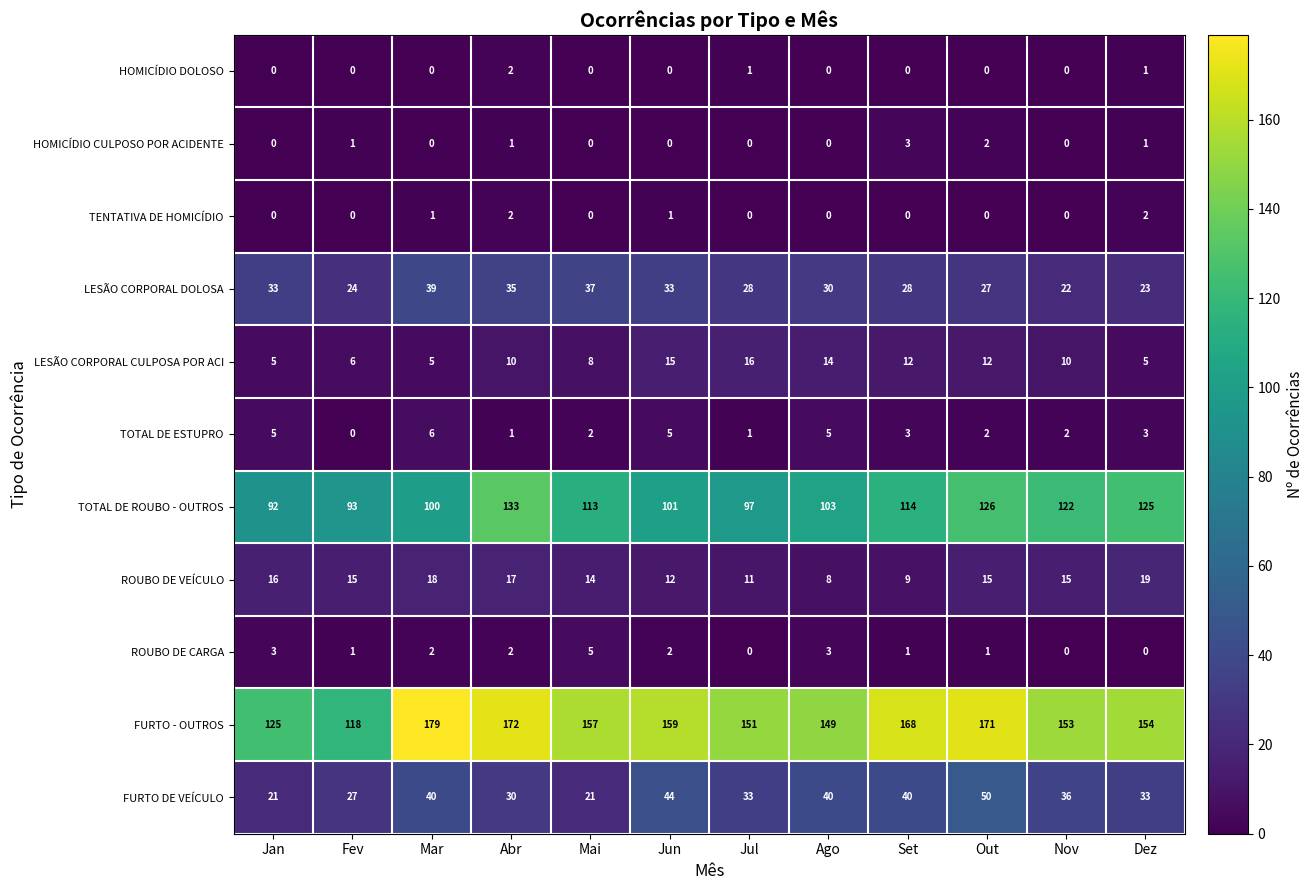

Which label corresponds to the largest value in the chart?

Mar